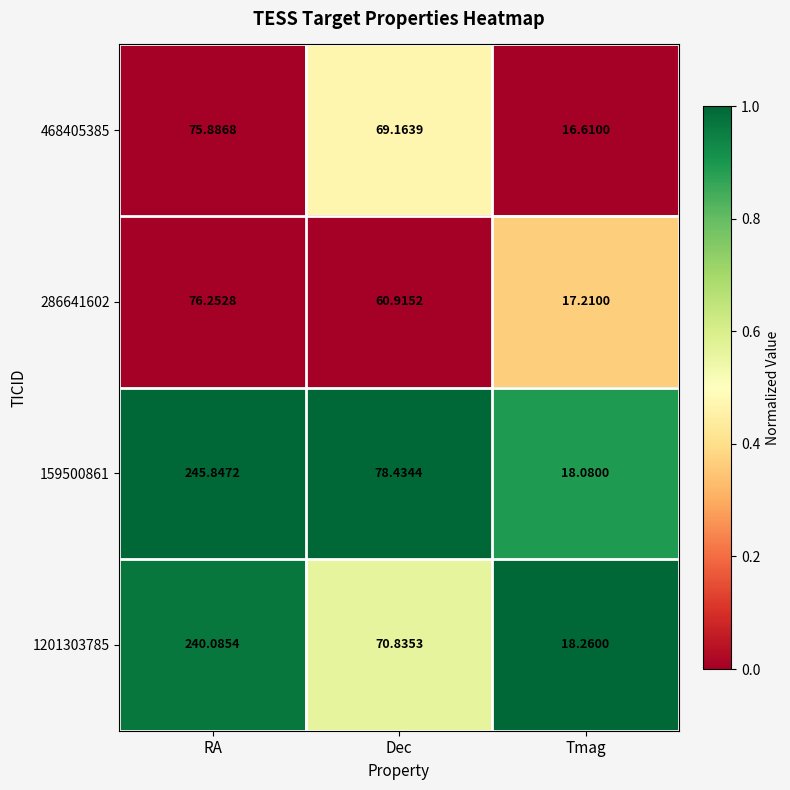

List the series in order of their peak value, highest first.

159500861, 1201303785, 286641602, 468405385